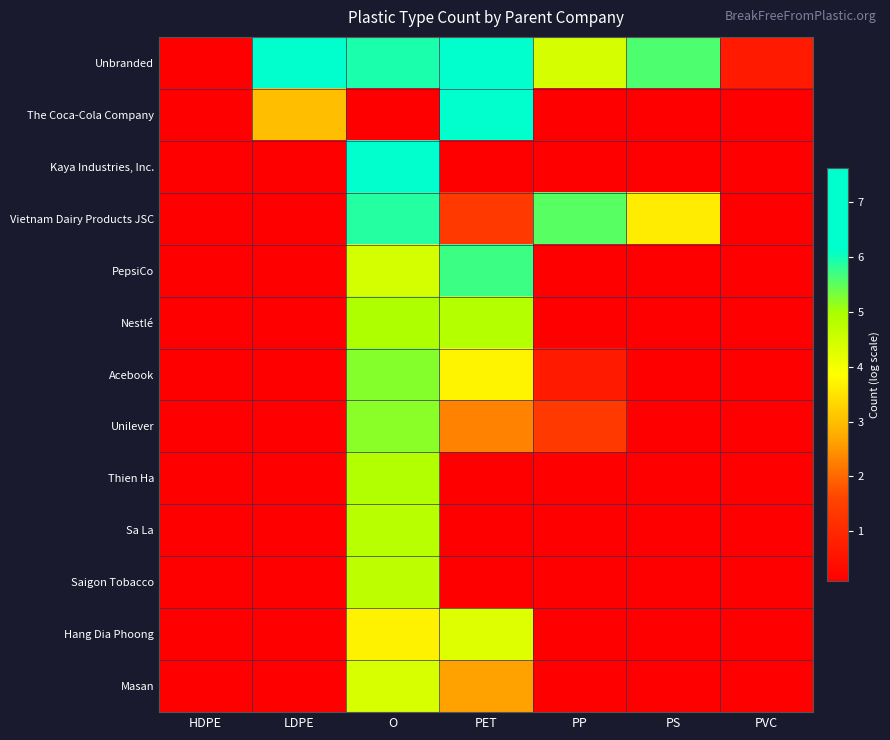

List the series in order of their peak value, lowest first.

Hang Dia Phoong, Masan, Saigon Tobacco, Sa La, Thien Ha, Nestlé, Unilever, Acebook, PepsiCo, Vietnam Dairy Products JSC, Kaya Industries, Inc., The Coca-Cola Company, Unbranded